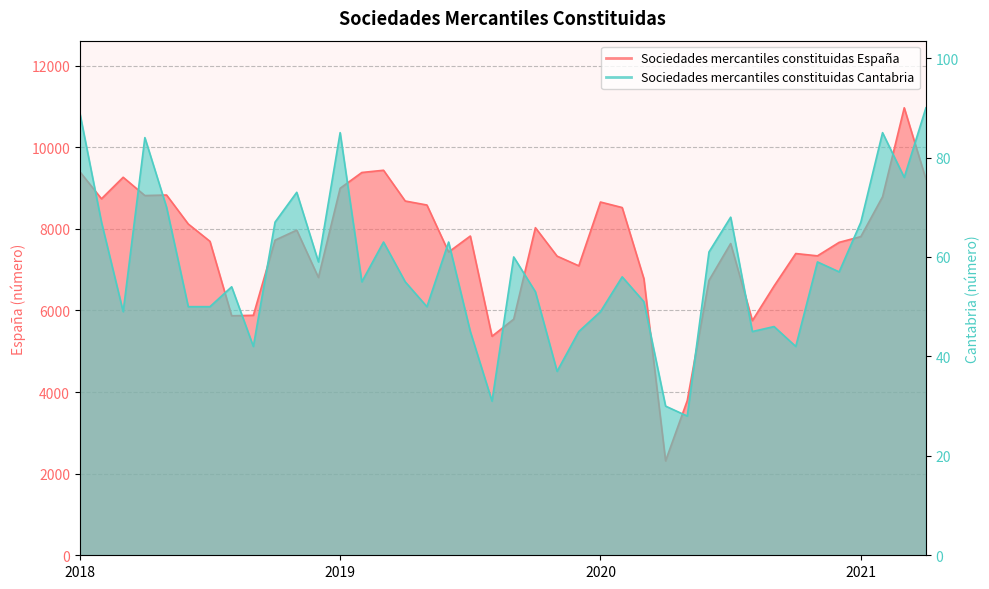

Is the value of Sociedades mercantiles constituidas España at 2020-2 greater than the value of Sociedades mercantiles constituidas Cantabria at 2019-2?

Yes